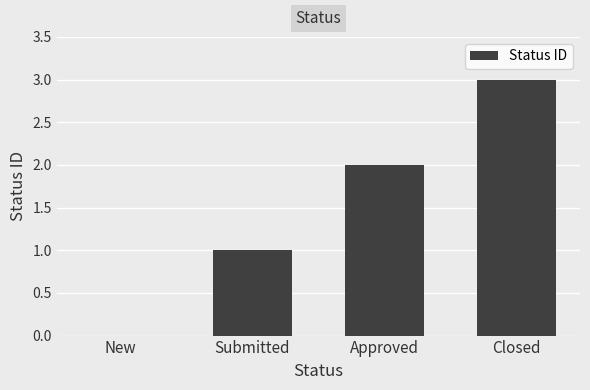

Which label corresponds to the largest value in the chart?

Closed